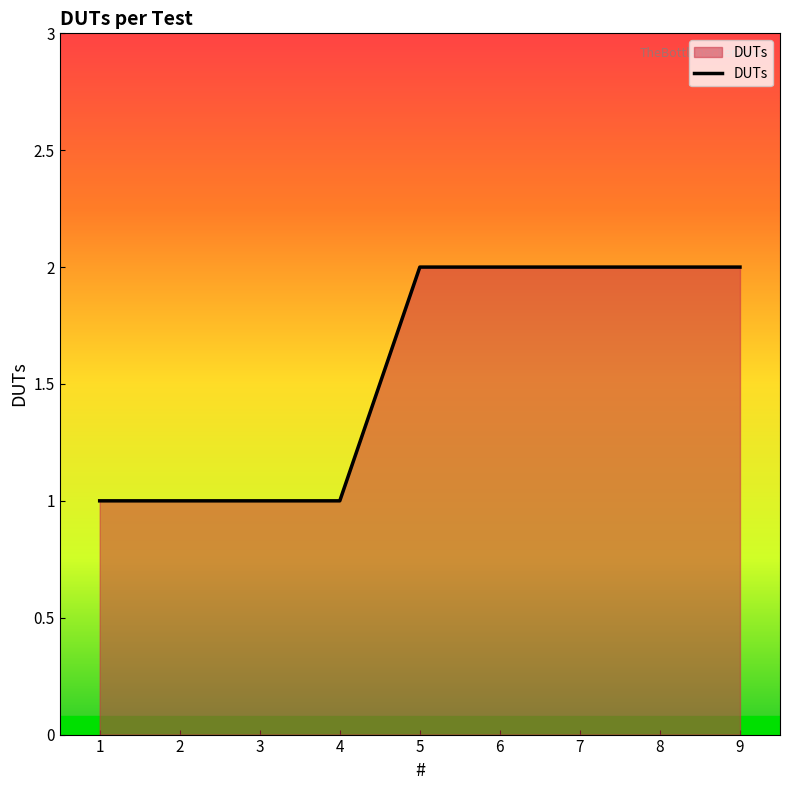

Approximately how many times larger is the value at 3 compared to 4?

1.0